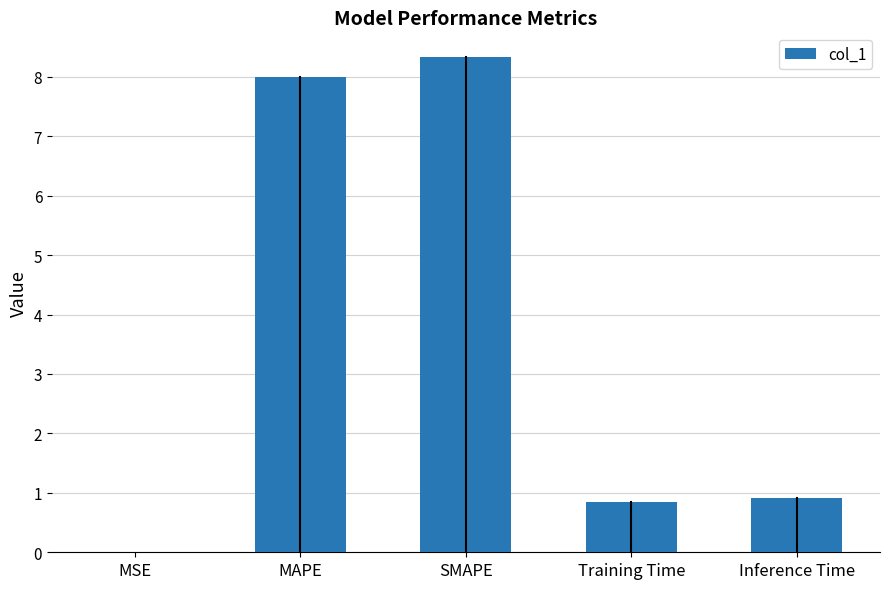

Is it true that the value at SMAPE is 8.3?

True